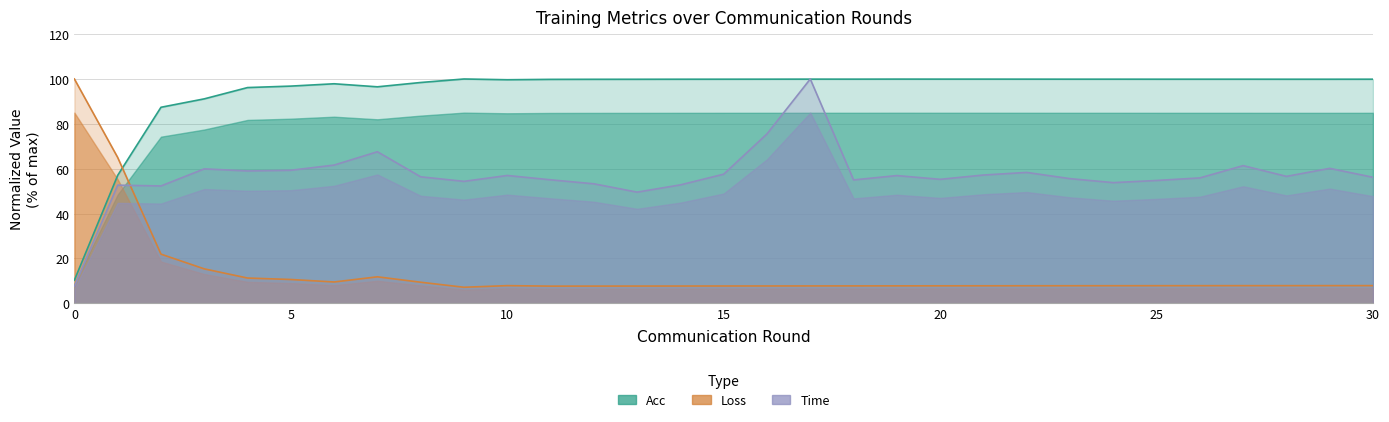

List the series in order of their overall mean, highest first.

Acc, Time, Loss